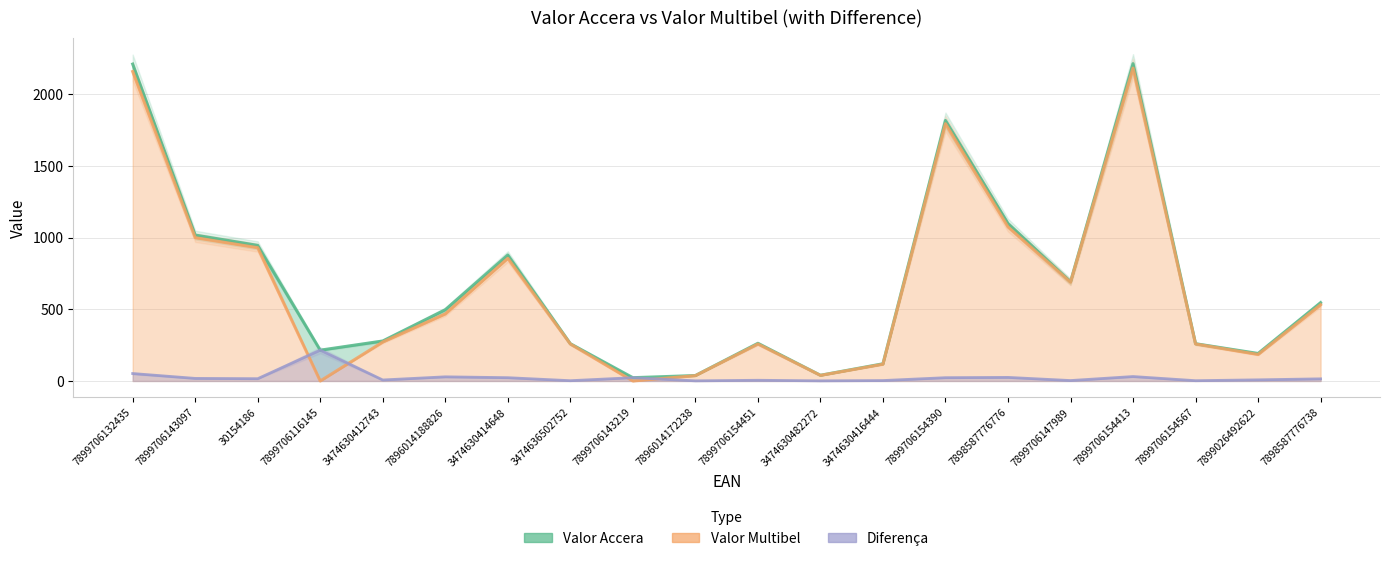

How many intersections are there between Valor Multibel and Diferença?

4